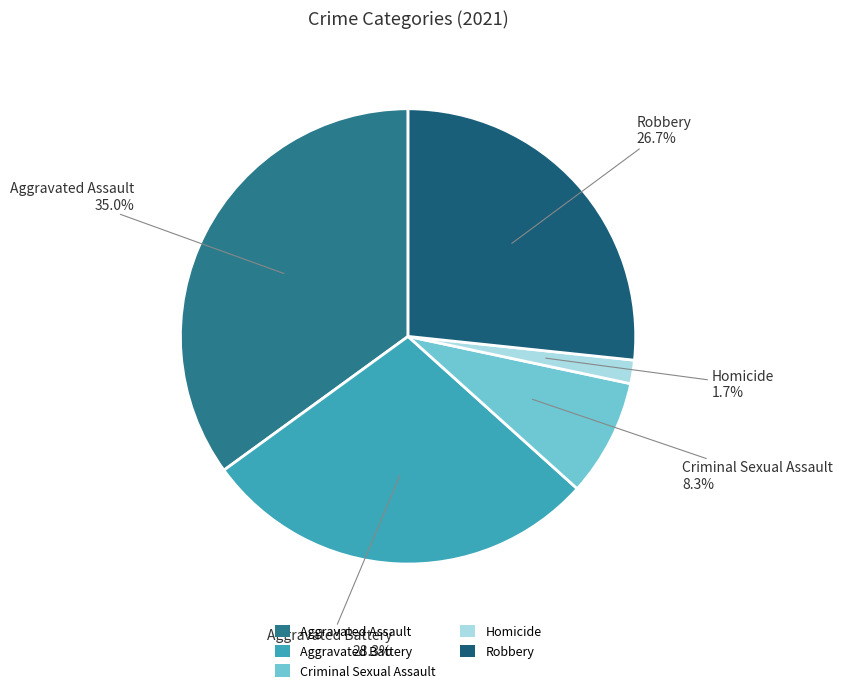

What is the smallest slice in the pie chart?

Homicide